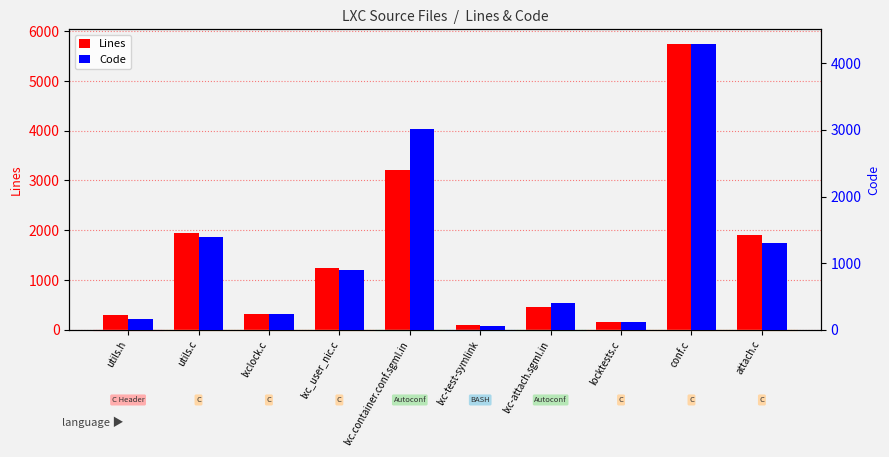

Is it true that Code equals 72 at lxclock.c?

False